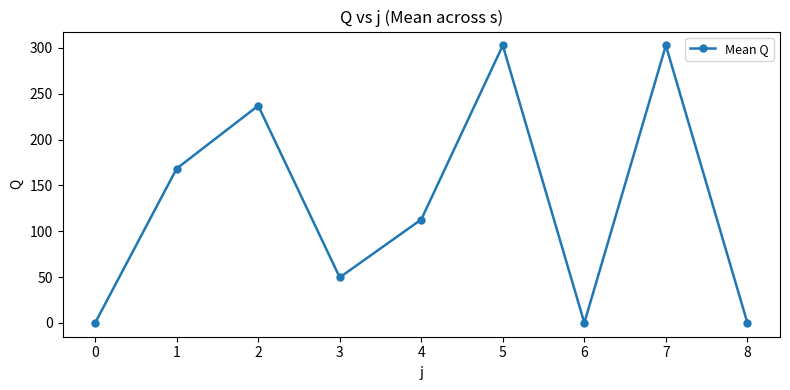

Reading left to right, extract all data points from this chart.

0=0.0	1=168.4	2=237.0	3=49.6	4=112.8	5=302.8	6=0.0	7=302.8	8=0.0